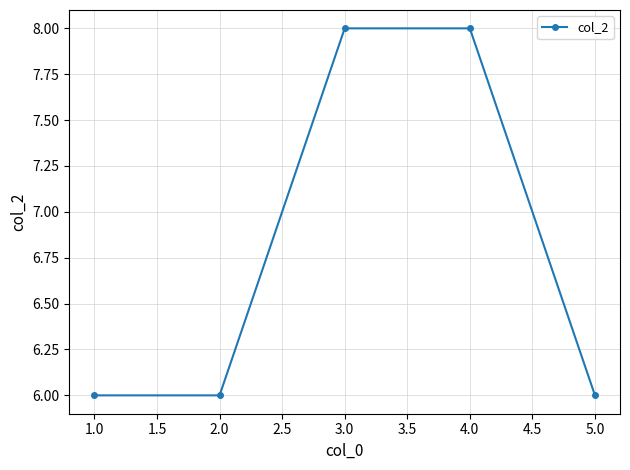

The value at 1.0 is 6. True or false?

True